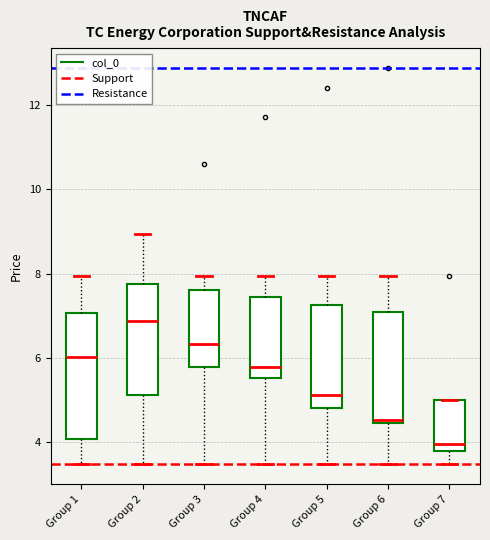

Where is the lower edge of the box for Group 4 on the y-axis? The values are not printed on the chart, so give them approximately, as read against the axis.

5.6